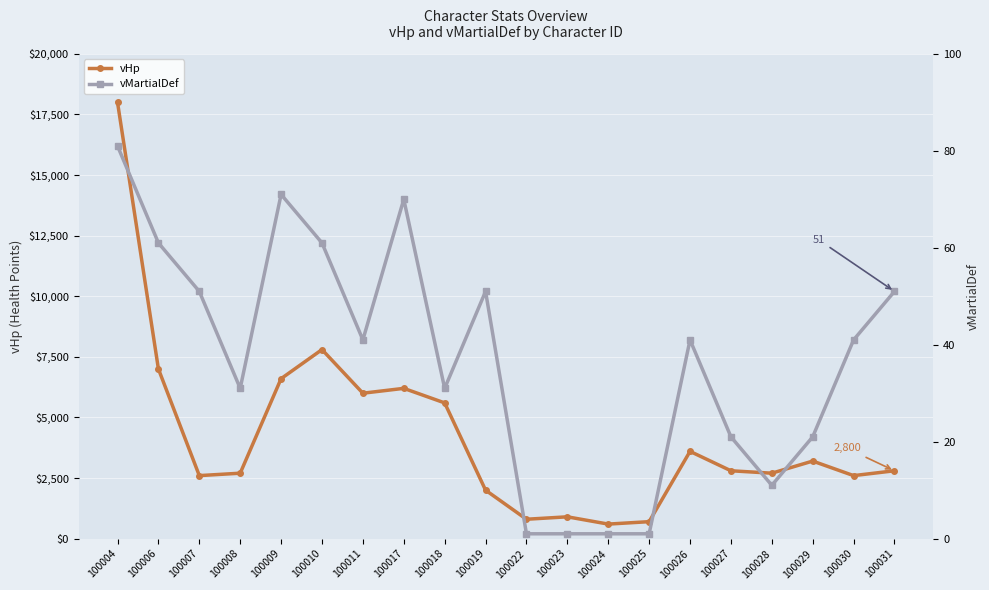

Which category has the highest value in the vMartialDef series?

100004